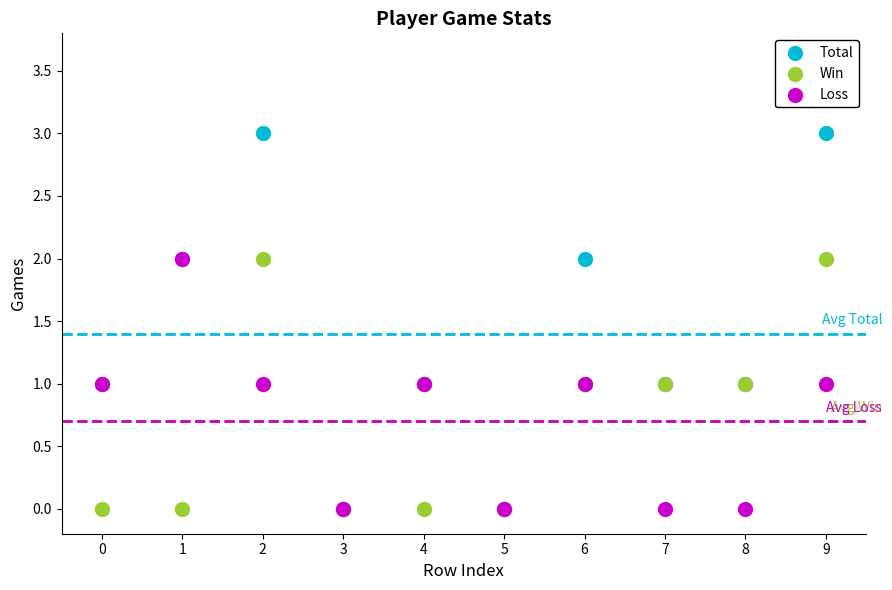

Which series has the largest Y range (max minus min)?

Total